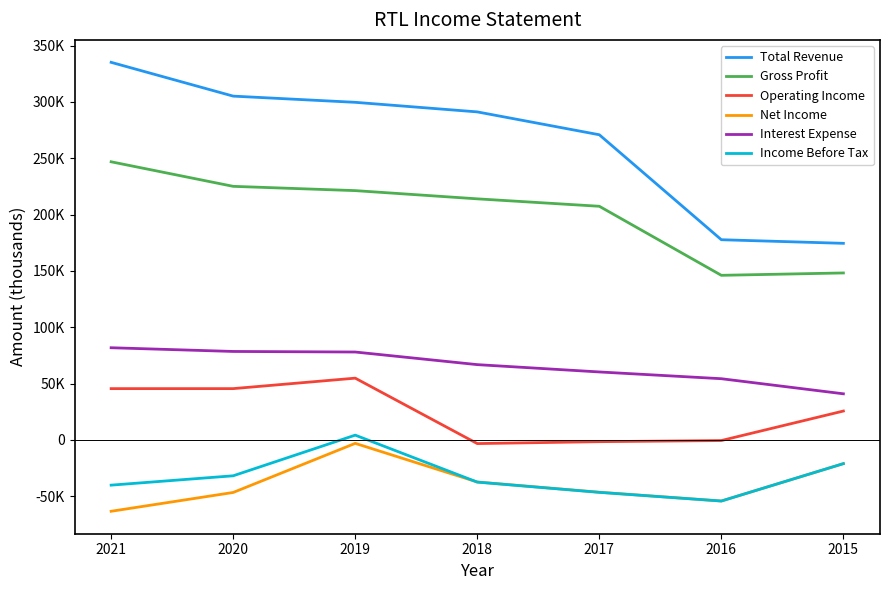

Reading right to left, extract all data points from this chart.

Total Revenue: 174500	177700	270900	291200	299700	305200	335200
Gross Profit: 148200	146100	207400	214000	221300	225100	246900
Operating Income: 25600	-600	-1600	-3300	54800	45500	45500
Net Income: -21100	-54300	-46500	-37400	-3100	-46700	-63400
Interest Expense: 40900	54300	60300	66800	78000	78500	81800
Income Before Tax: -21100	-54300	-46600	-37500	4200	-31900	-40200